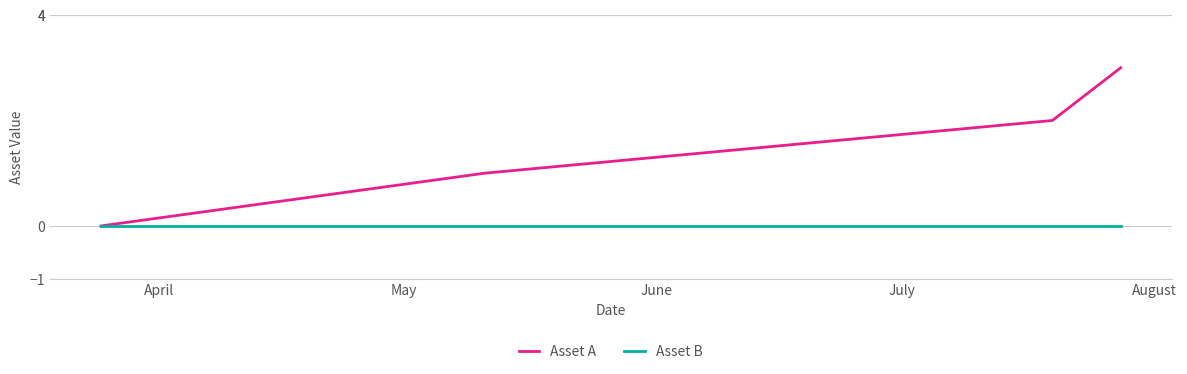

Rank the series by their average value, from highest to lowest.

Asset A, Asset B